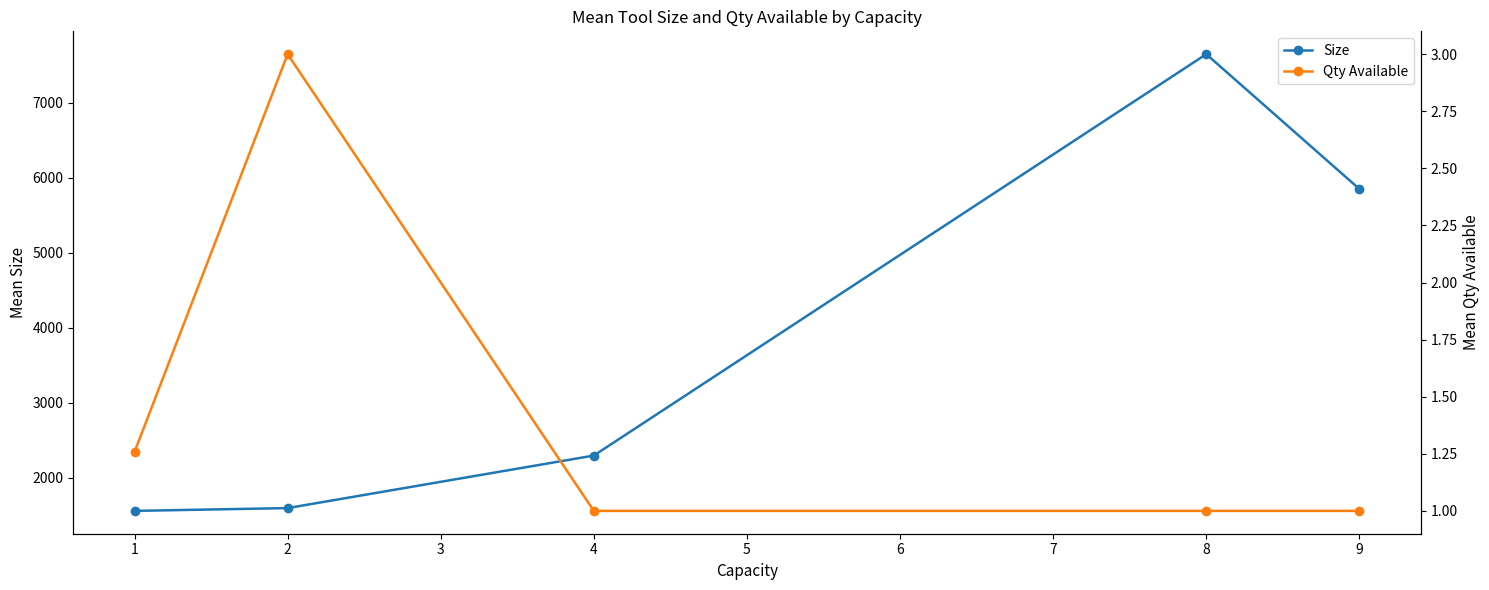

Which series has the largest total across all categories?

Size